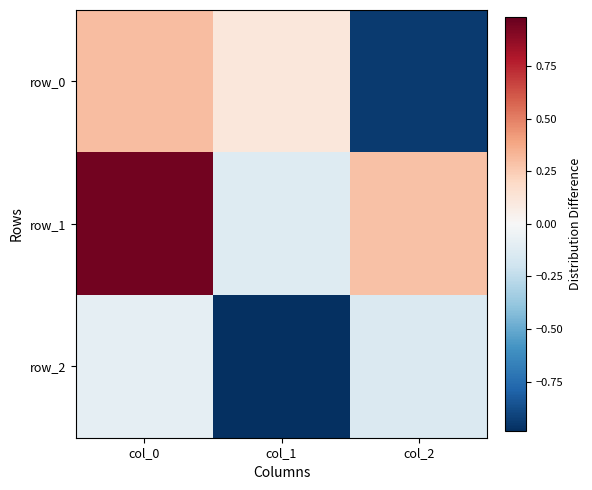

What is the difference between the maximum and minimum values in the row_2 series?

0.9